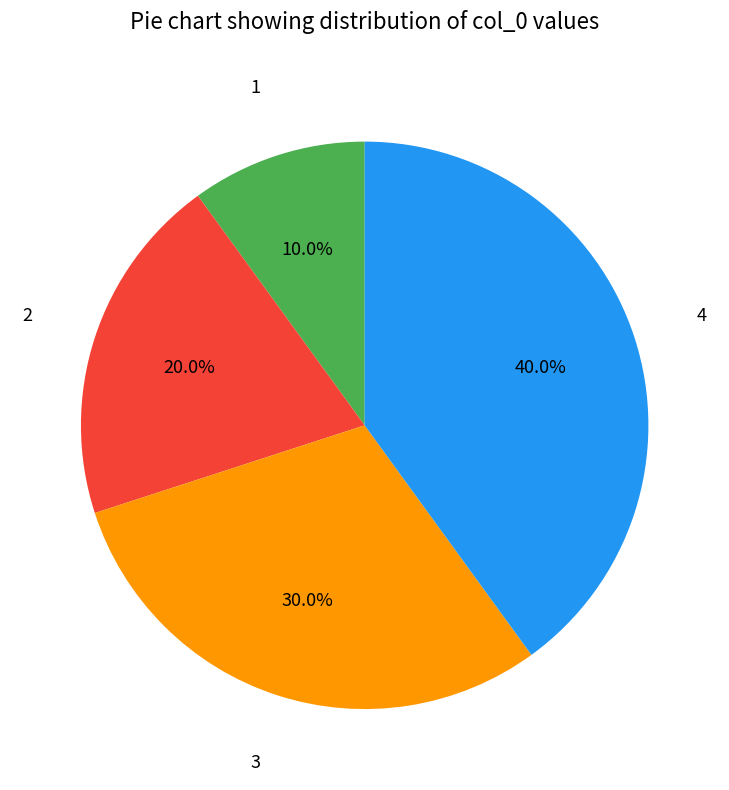

How many segments does this pie chart have?

4